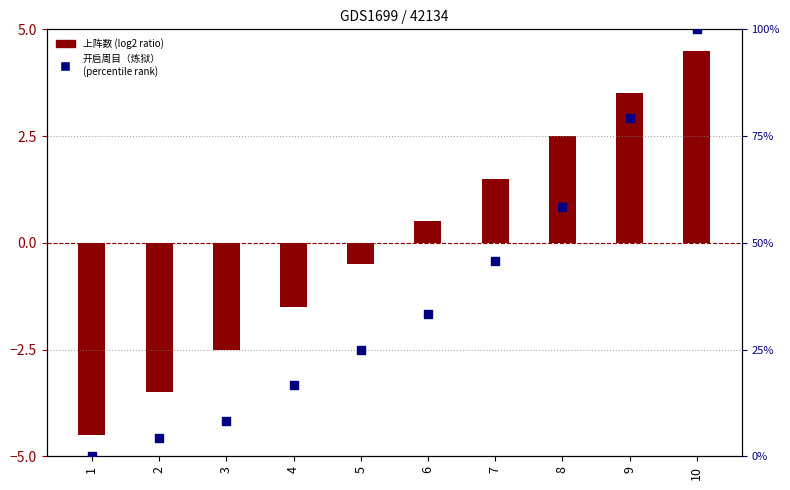

Which series has the largest Y range (max minus min)?

开启周目（炼狱）